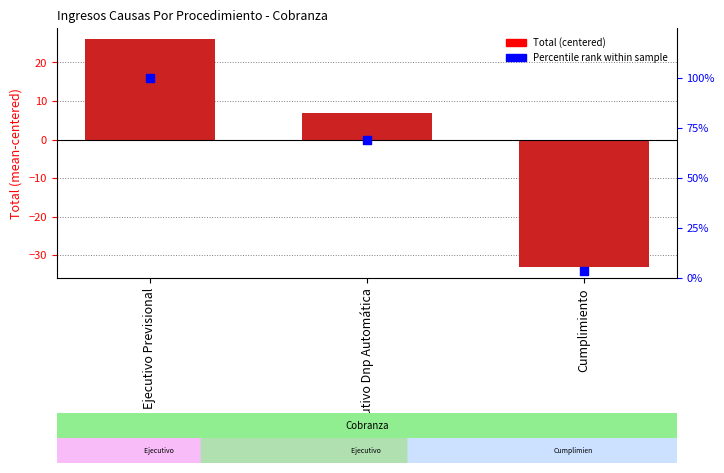

Which series has the largest total across all categories?

Percentile rank